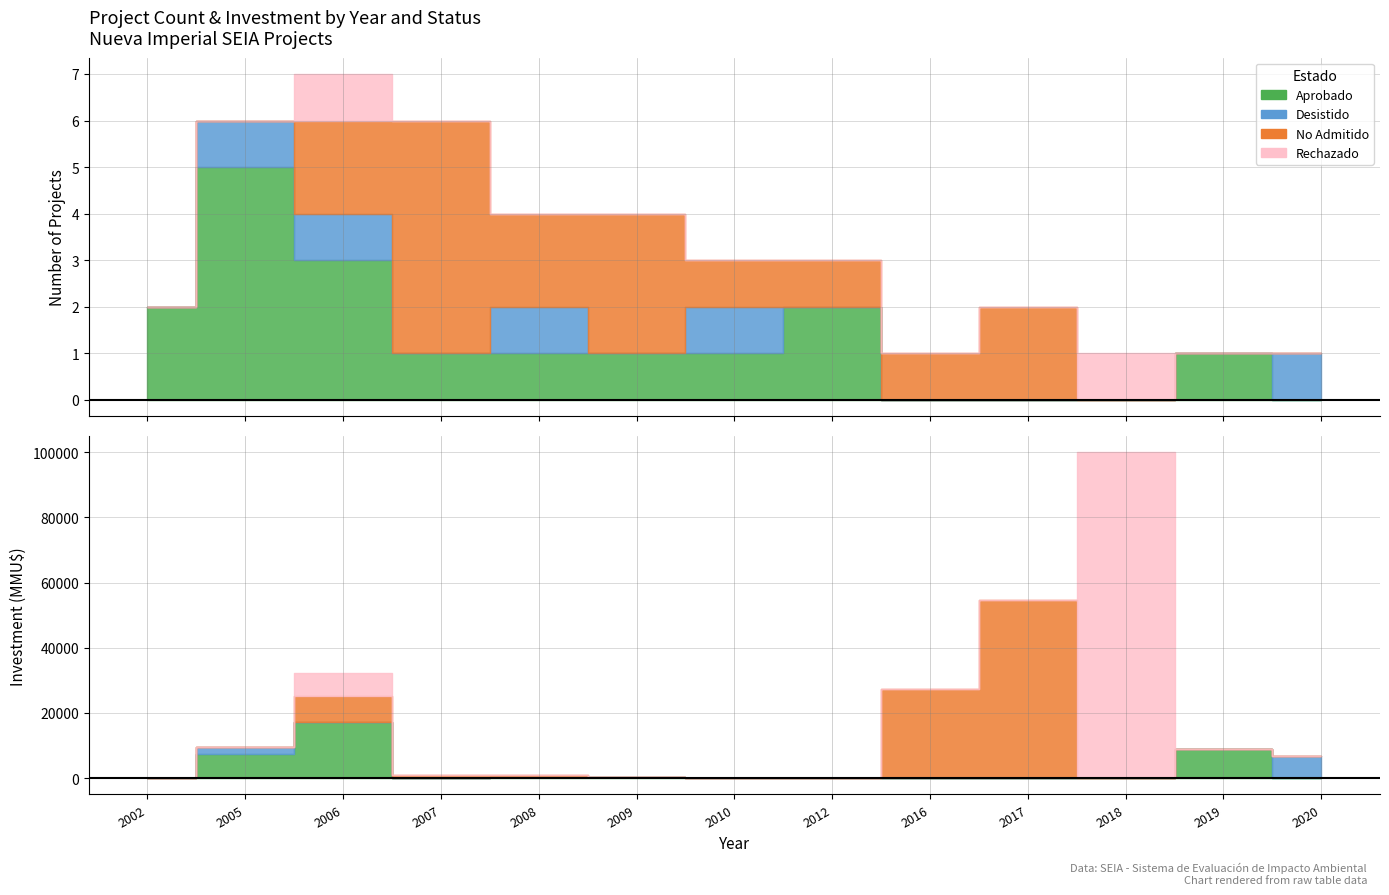

What is the total value across all series at 2020?

1